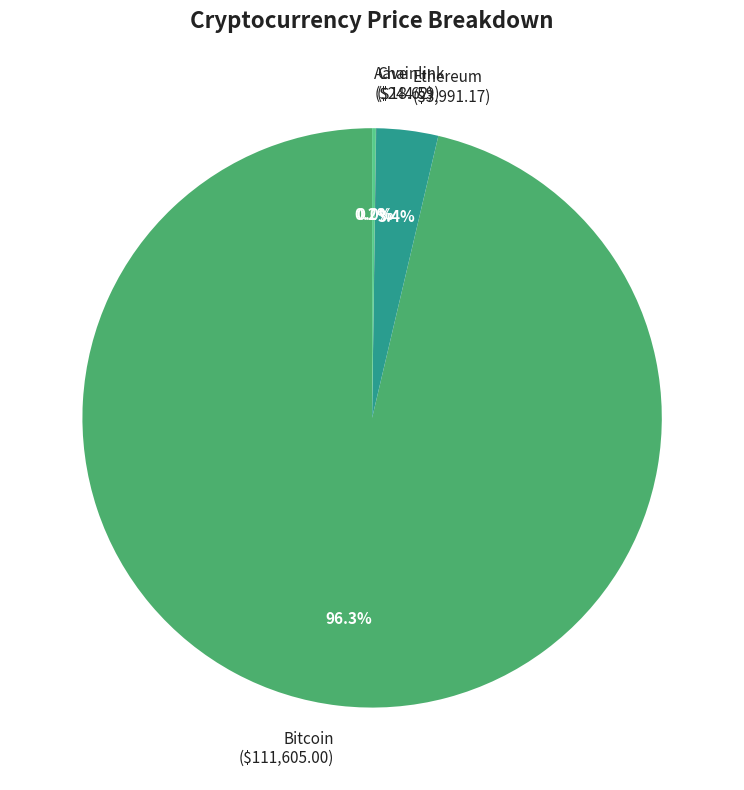

Does Bitcoin ($111,605.00) represent more than half of the total?

Yes